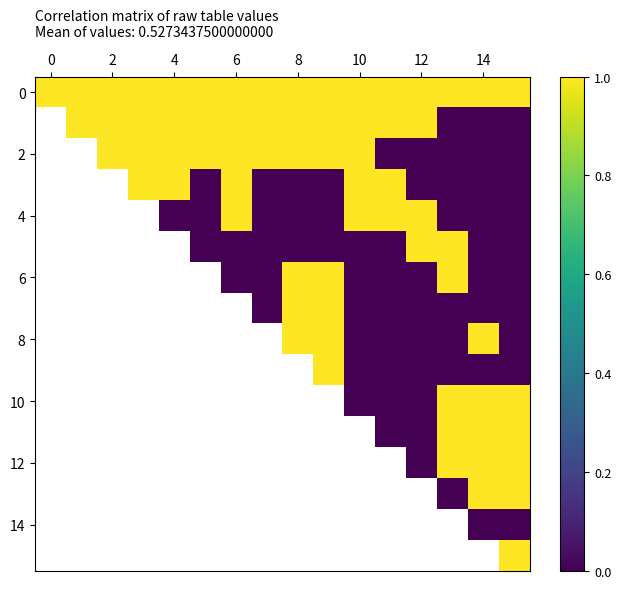

How many positive values does the 10 series have?

3